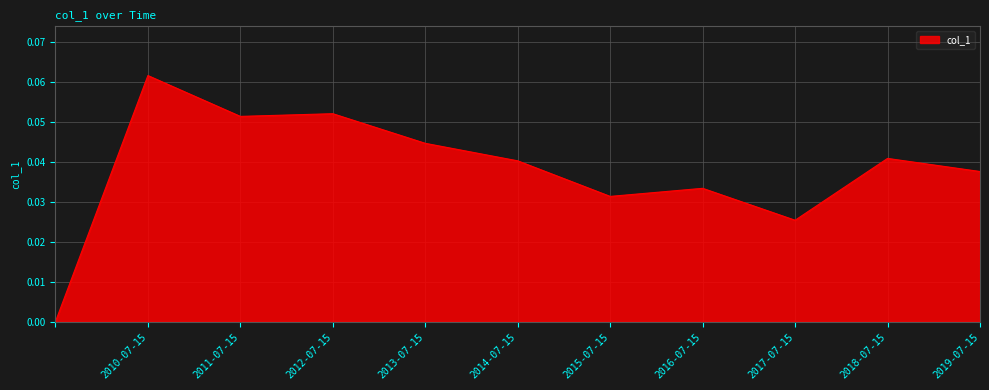

Is this an area chart (filled region under the line)?

Yes